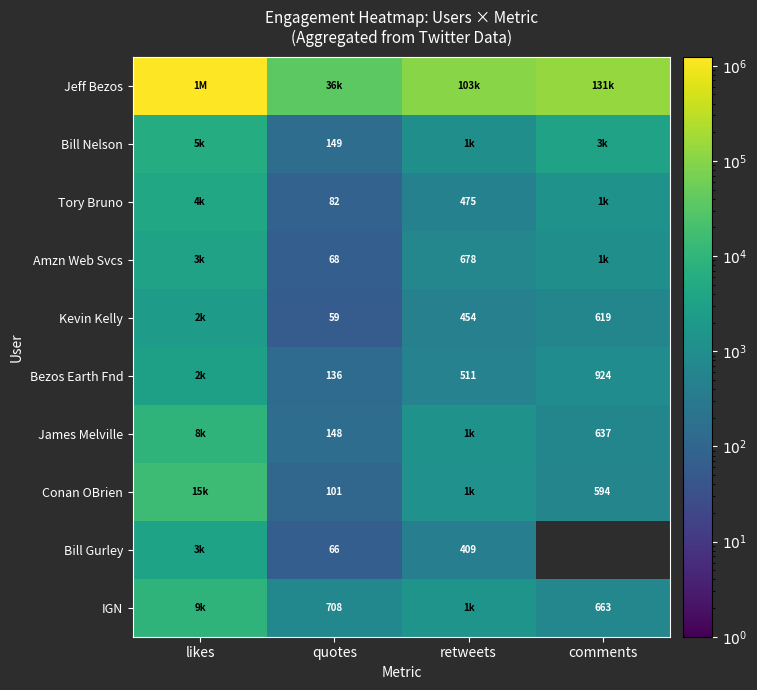

At which category is the sum across all series the highest?

likes